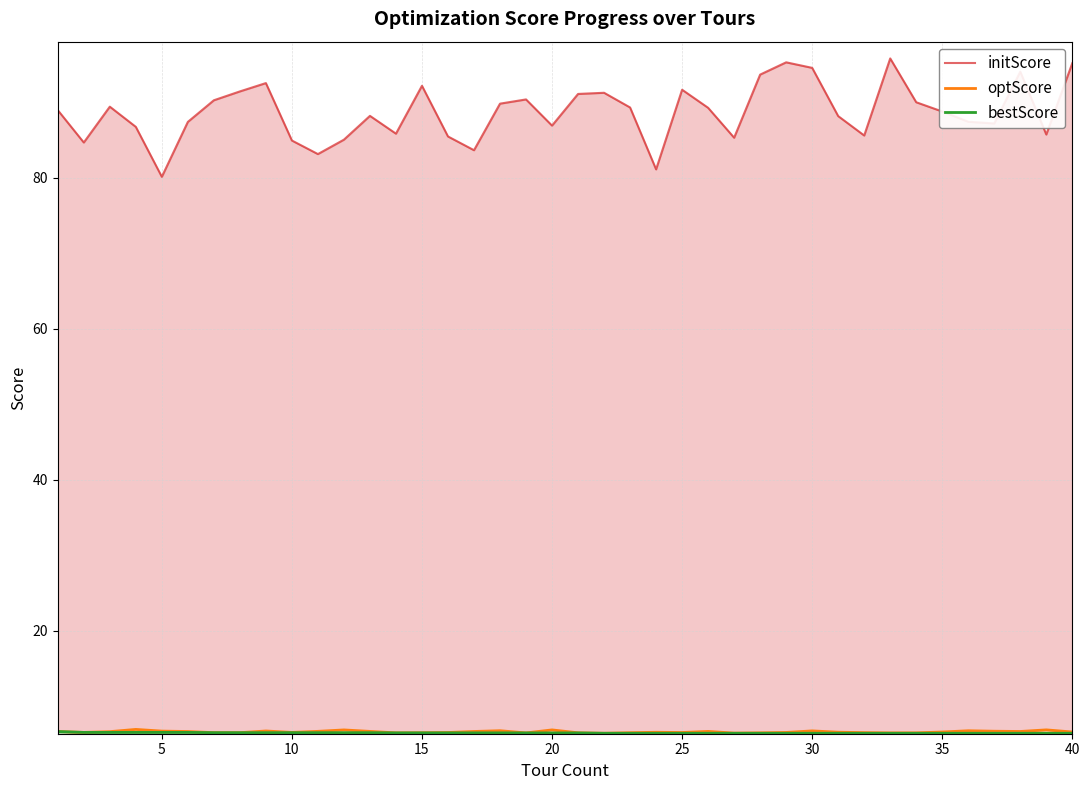

Where is the first local minimum for optScore?

5